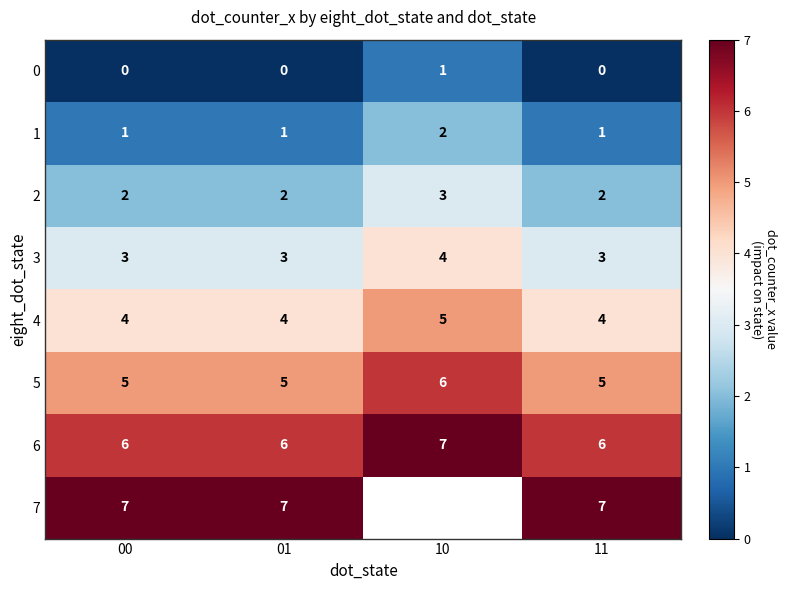

Which has a higher value, 10 or 01?

10